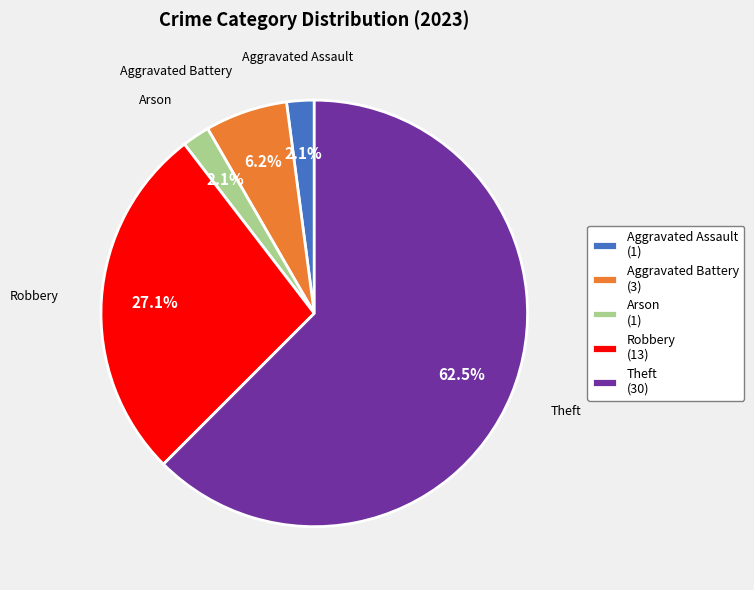

What is the majority slice?

Theft (30)